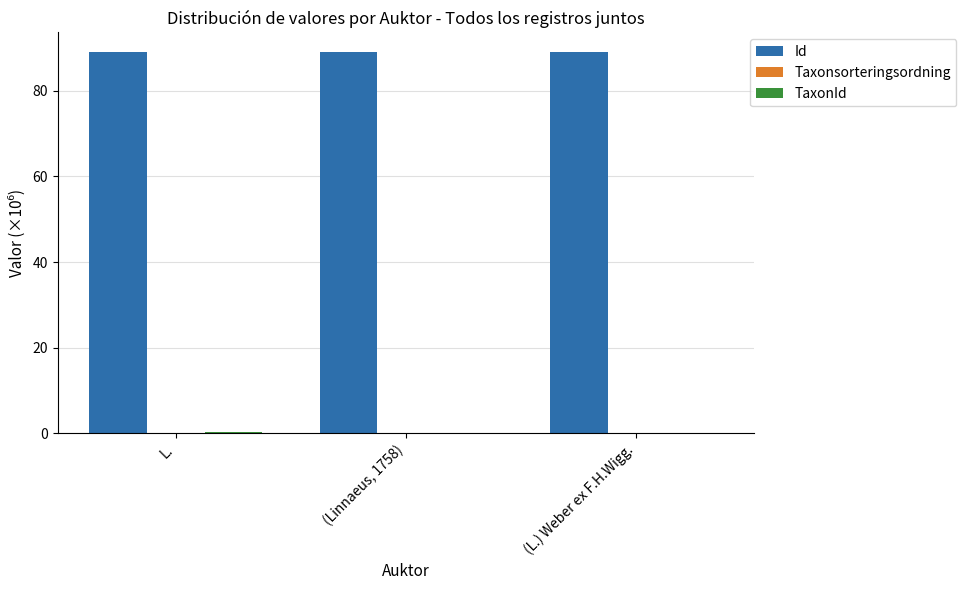

What is the greatest value displayed?

89.2